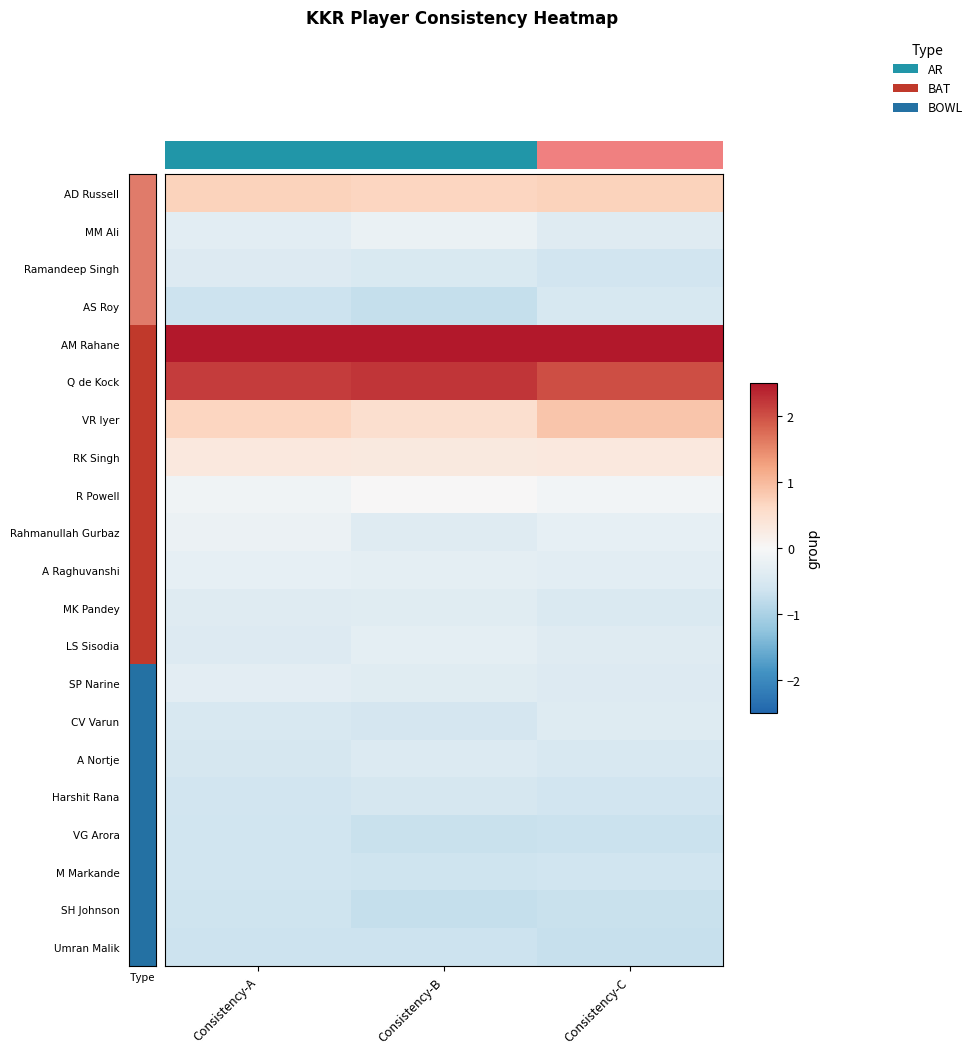

Which has a higher value, Consistency-C or Consistency-A?

Consistency-A